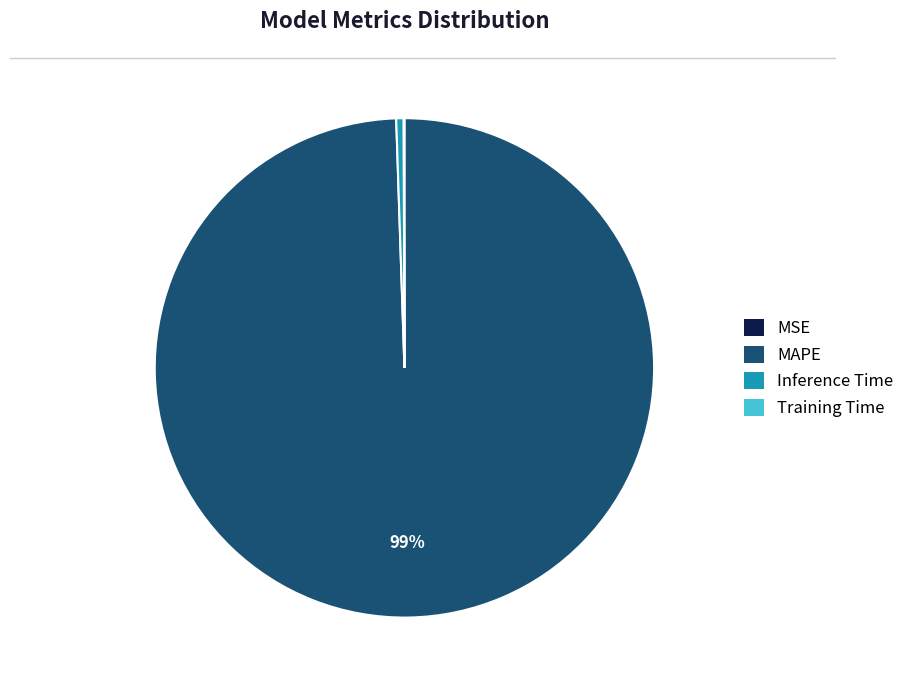

To the nearest percent, what is the average slice percentage?

25%